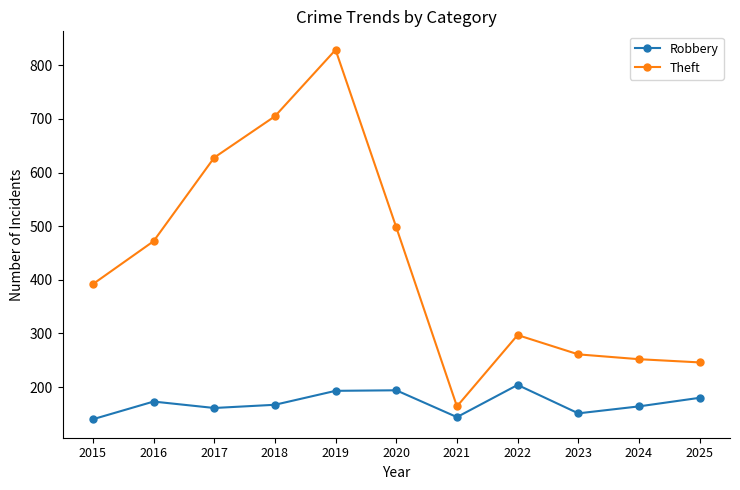

What is the sum of all Robbery values?

1871